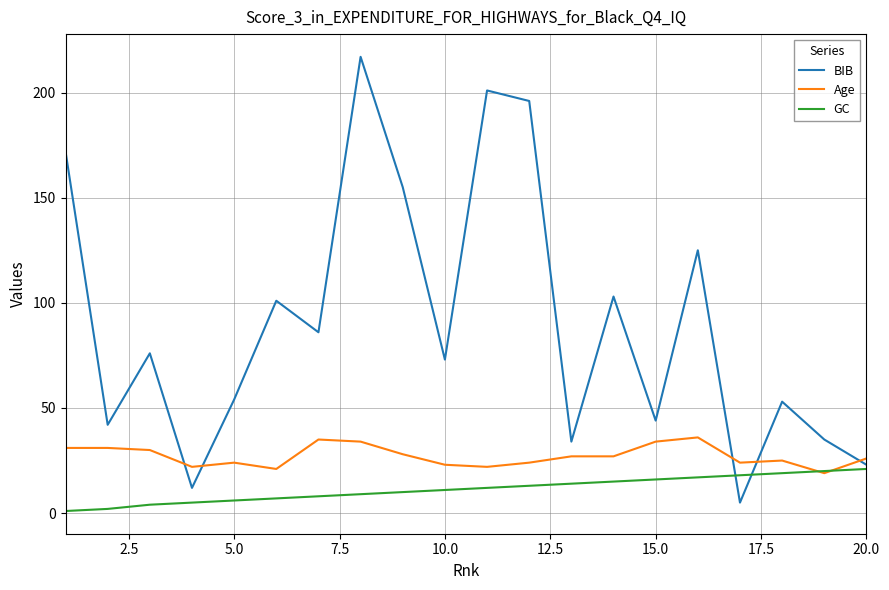

Which series has the largest total across all categories?

BIB